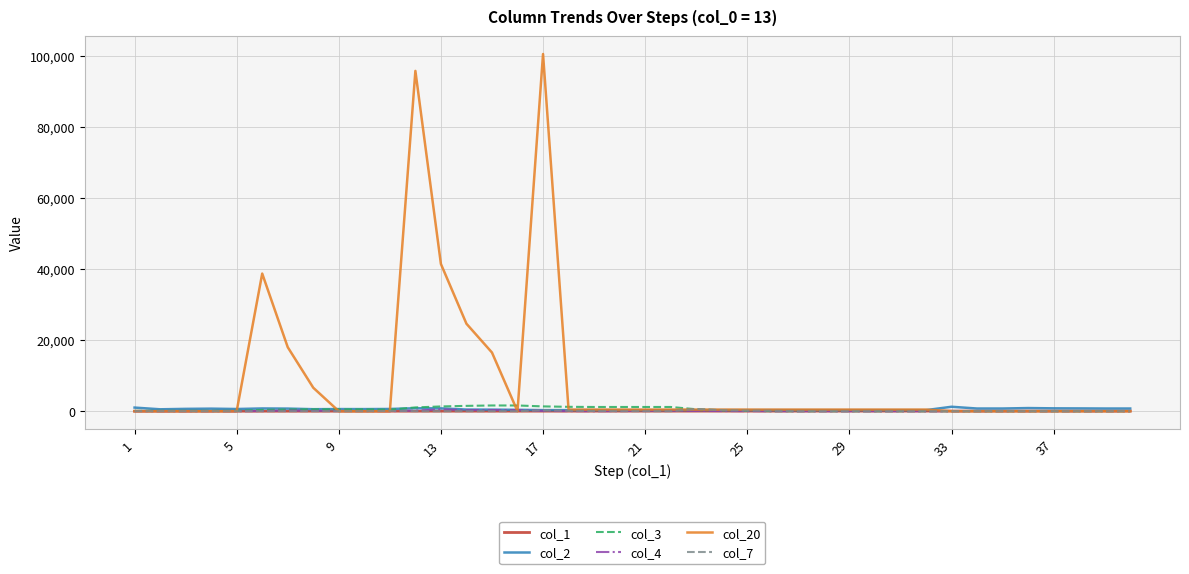

Which series has the largest total across all categories?

col_20